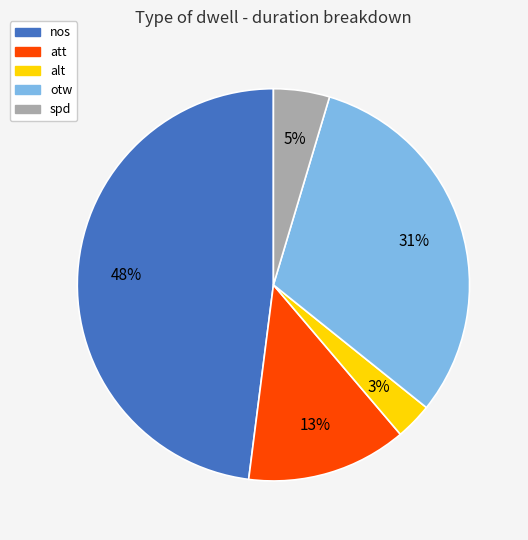

True or false: att accounts for 13% of the total.

True